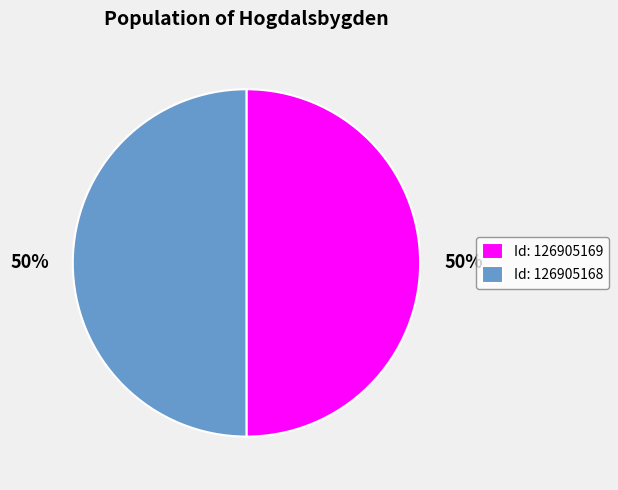

Approximately how many times larger is the value at Id: 126905169 compared to Id: 126905168?

1.0